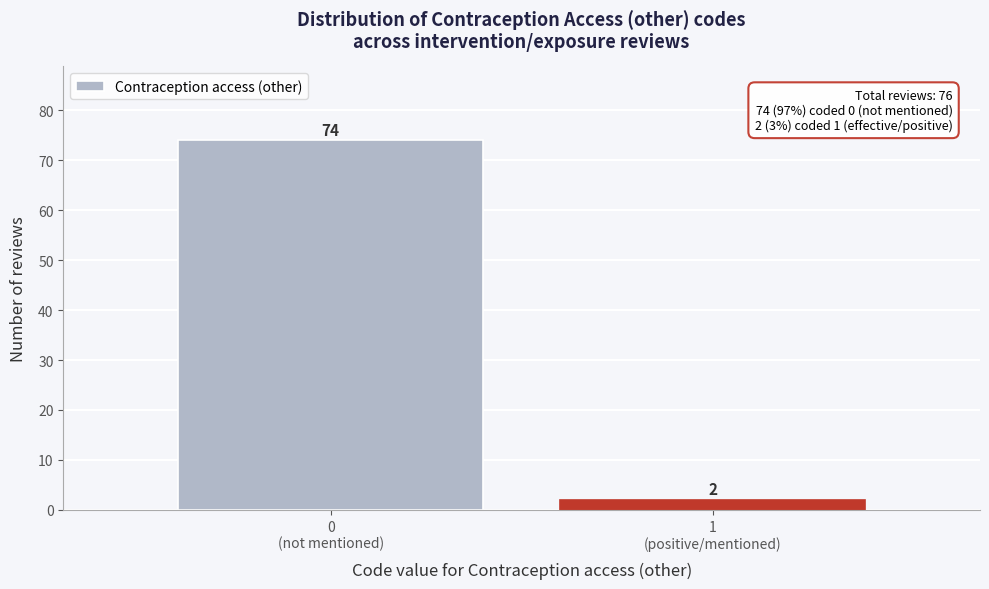

Reading left to right, extract all data points from this chart.

74	2